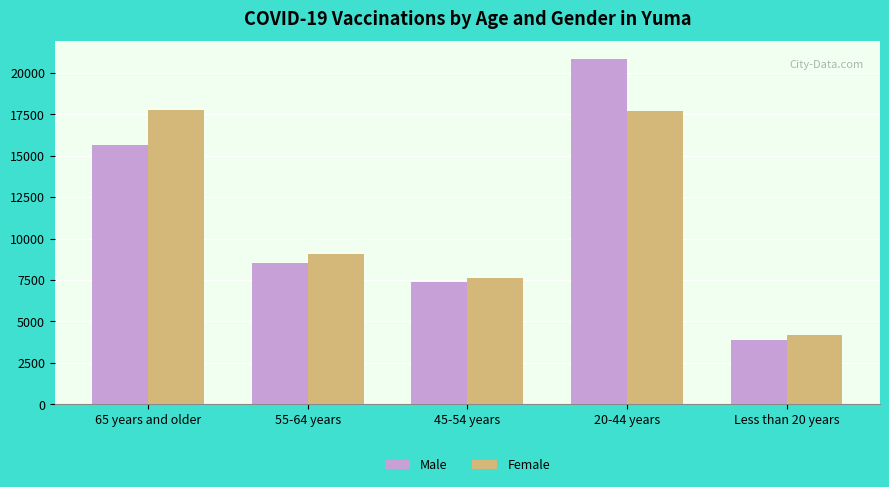

Which category has the lowest value in the Male series?

Less than 20 years